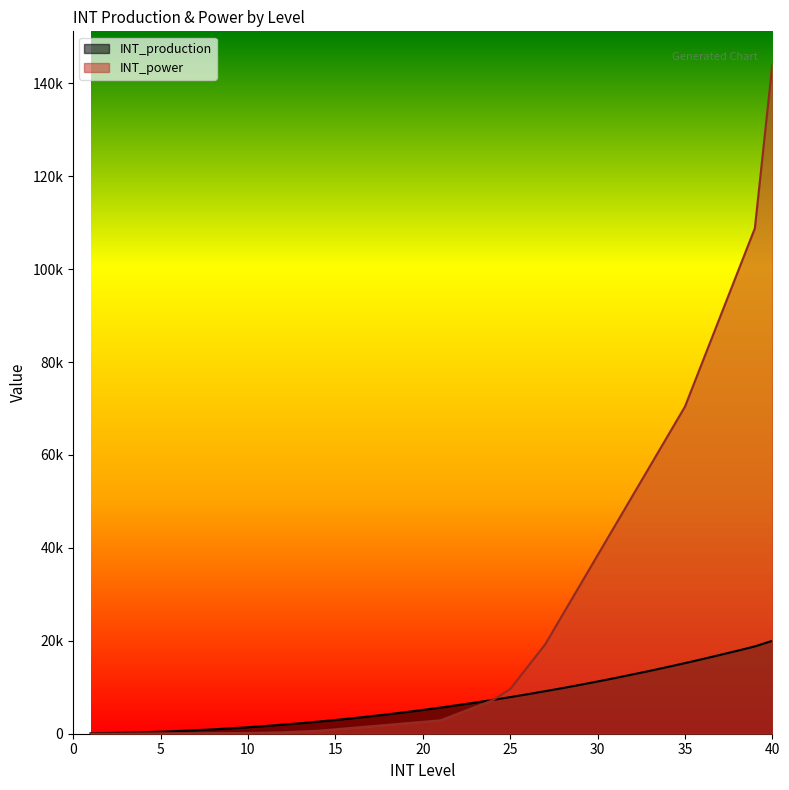

Is the value of INT_power at 18 greater than the value of INT_production at 3?

Yes